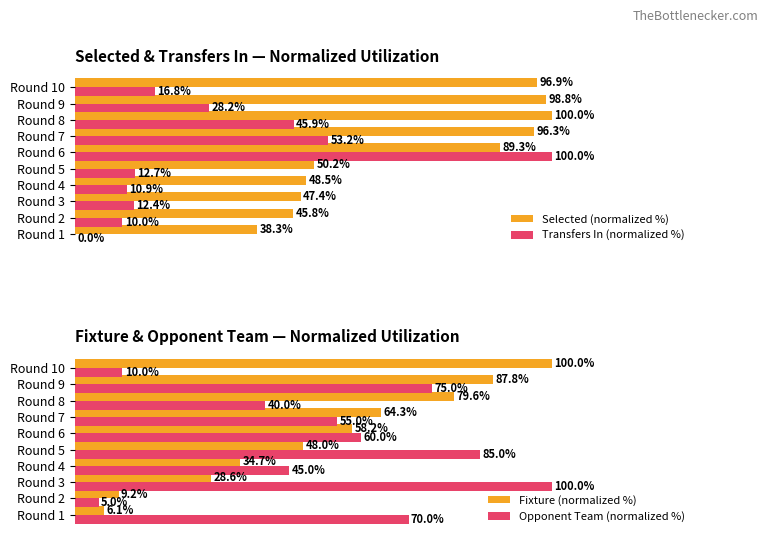

At which label does Transfers In (normalized %) reach its peak?

Round 6